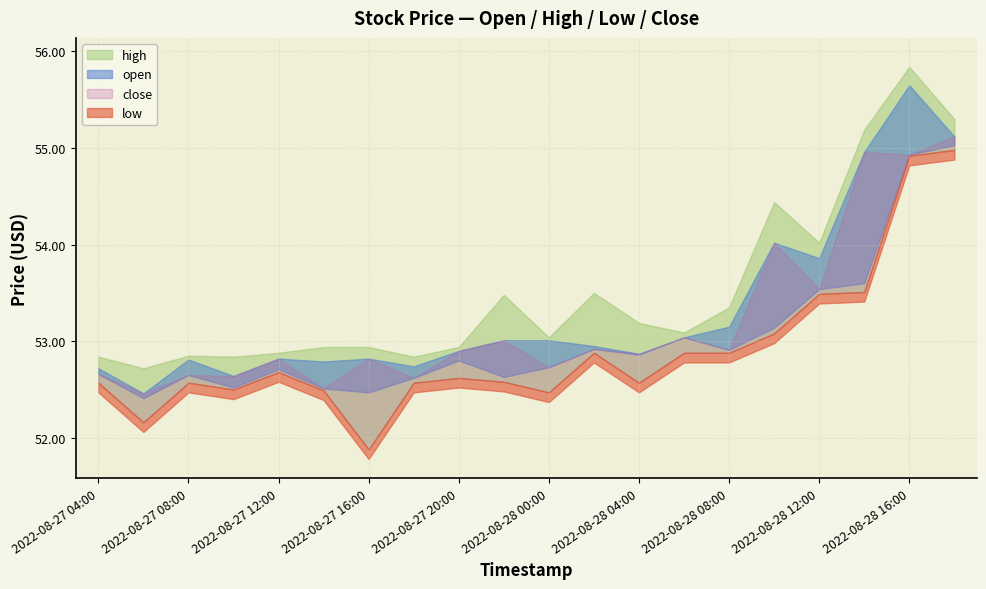

List the series in order of their peak value, lowest first.

low, close, open, high